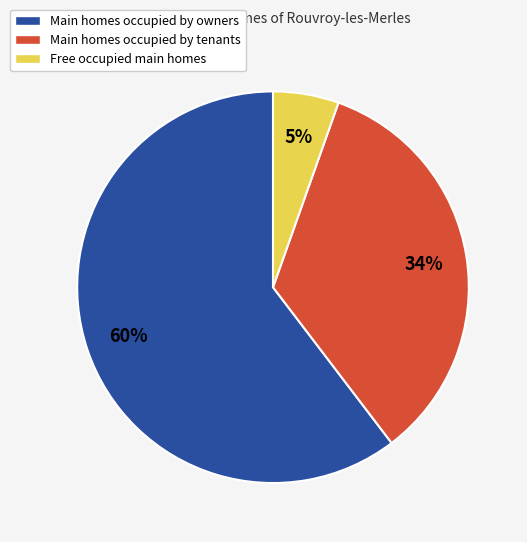

Approximately how many times larger is the value at Main homes occupied by owners compared to Main homes occupied by tenants?

1.8